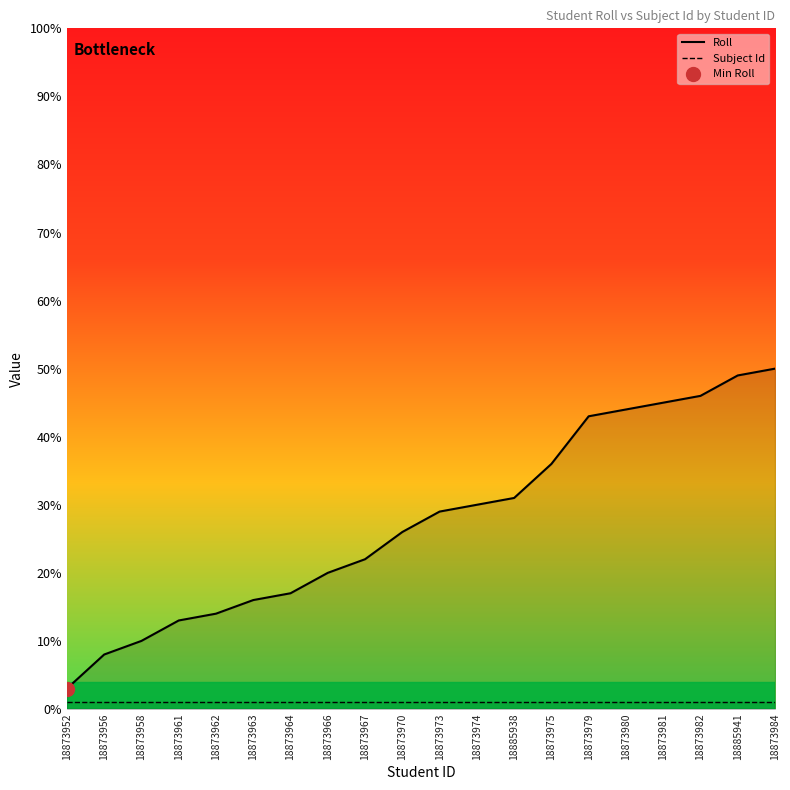

How many series are shown in this chart?

2